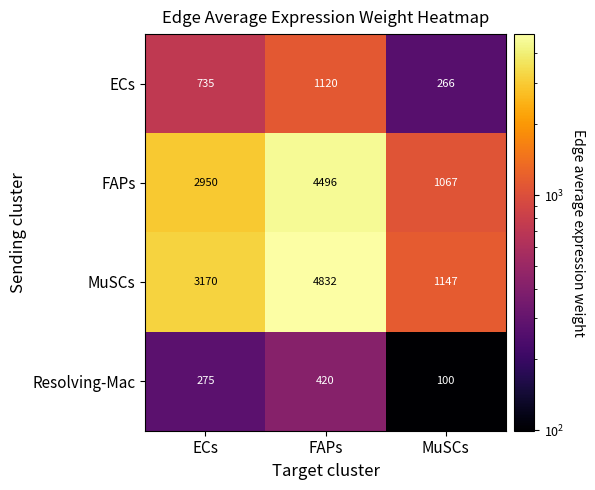

Which series has the largest total across all categories?

MuSCs